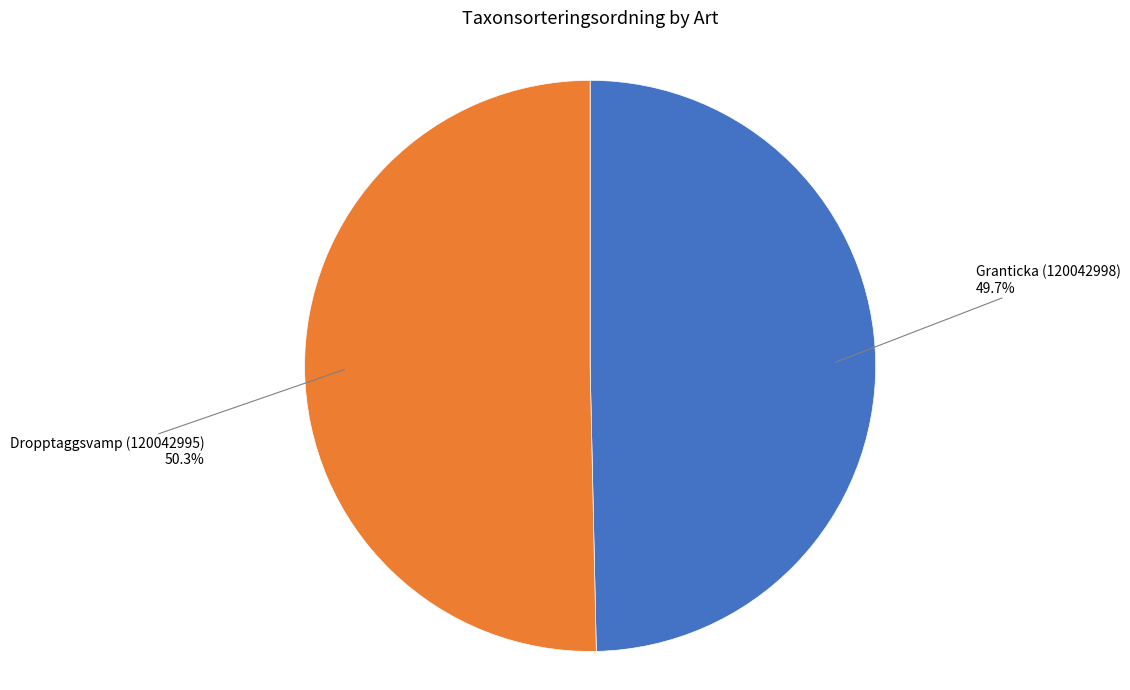

Is there a majority slice in this chart?

Yes